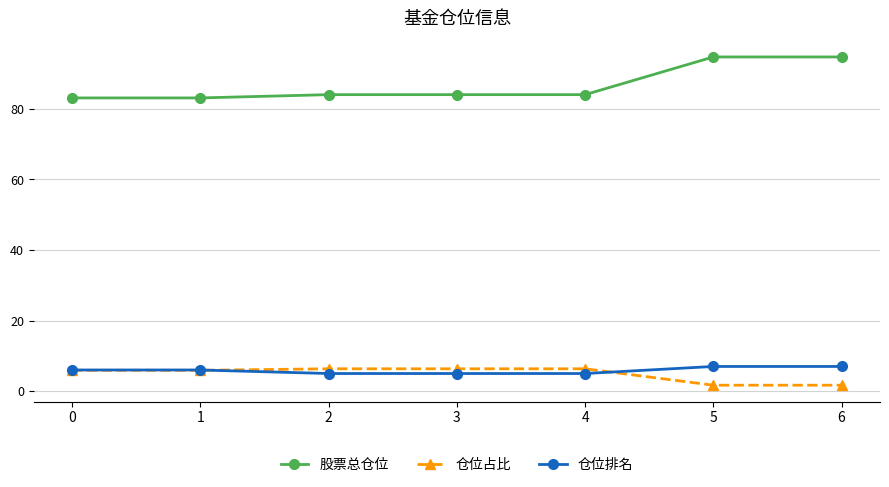

What is the value of the 股票总仓位 point at the 6th from the left?

94.7